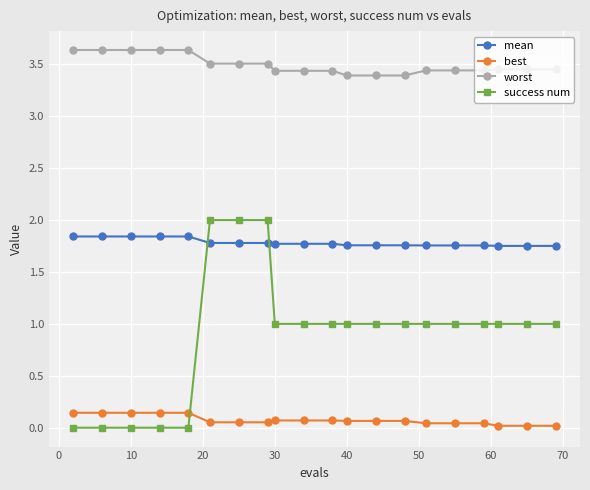

Which series has the largest range (max minus min)?

success num